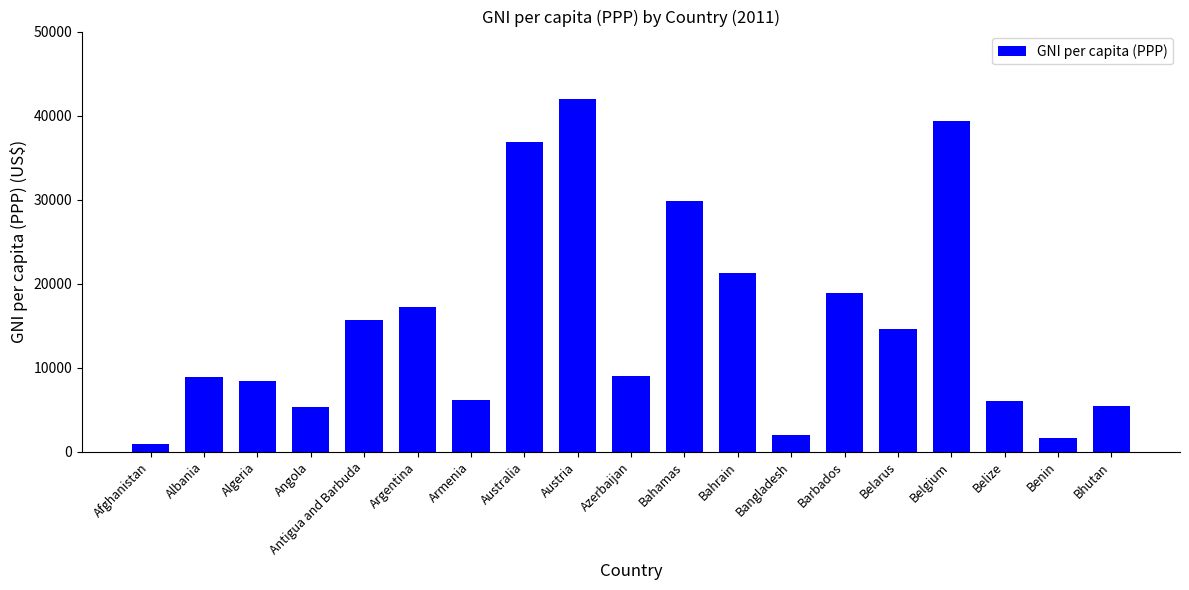

Which category has the lowest value across all series?

Afghanistan